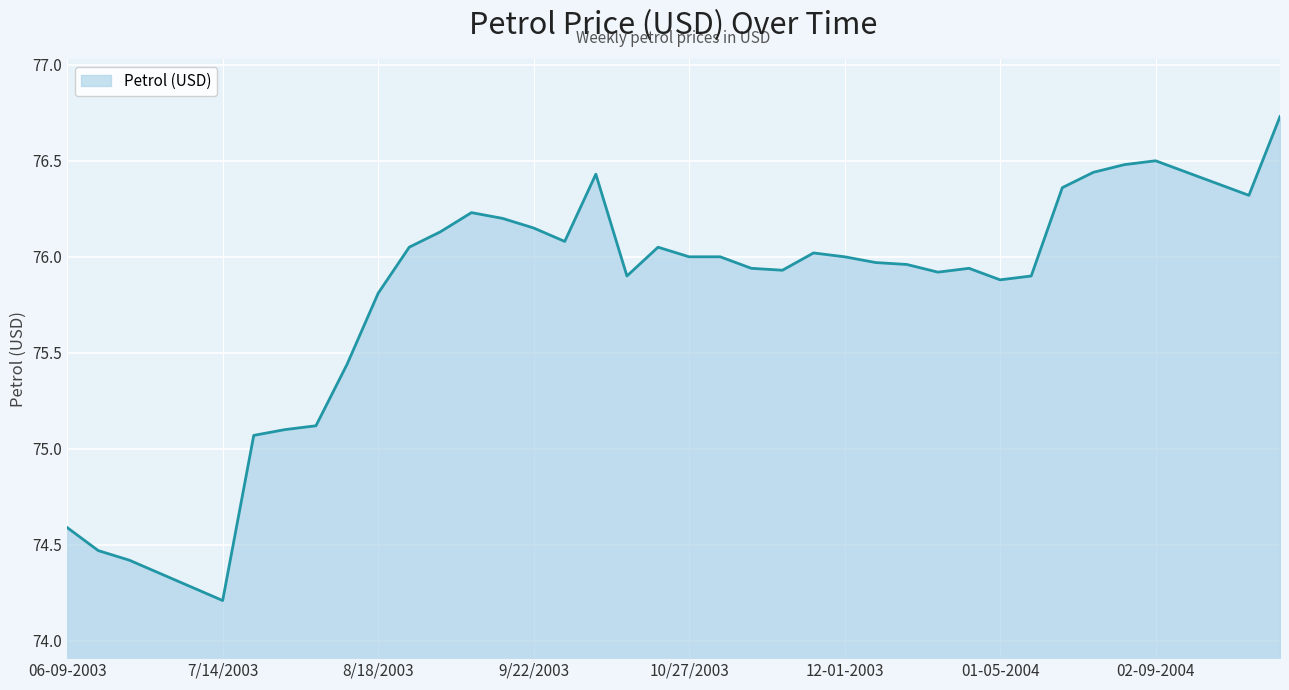

True or false: the data has more than 1 interior local peaks.

True